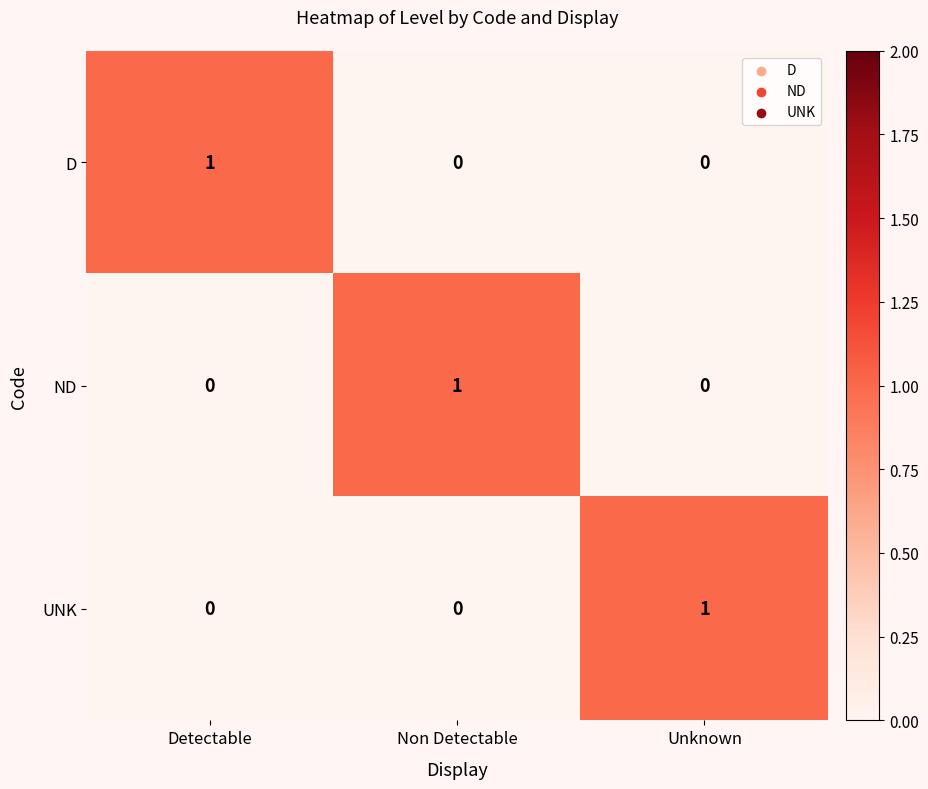

How many D values are between 0 and 1?

3